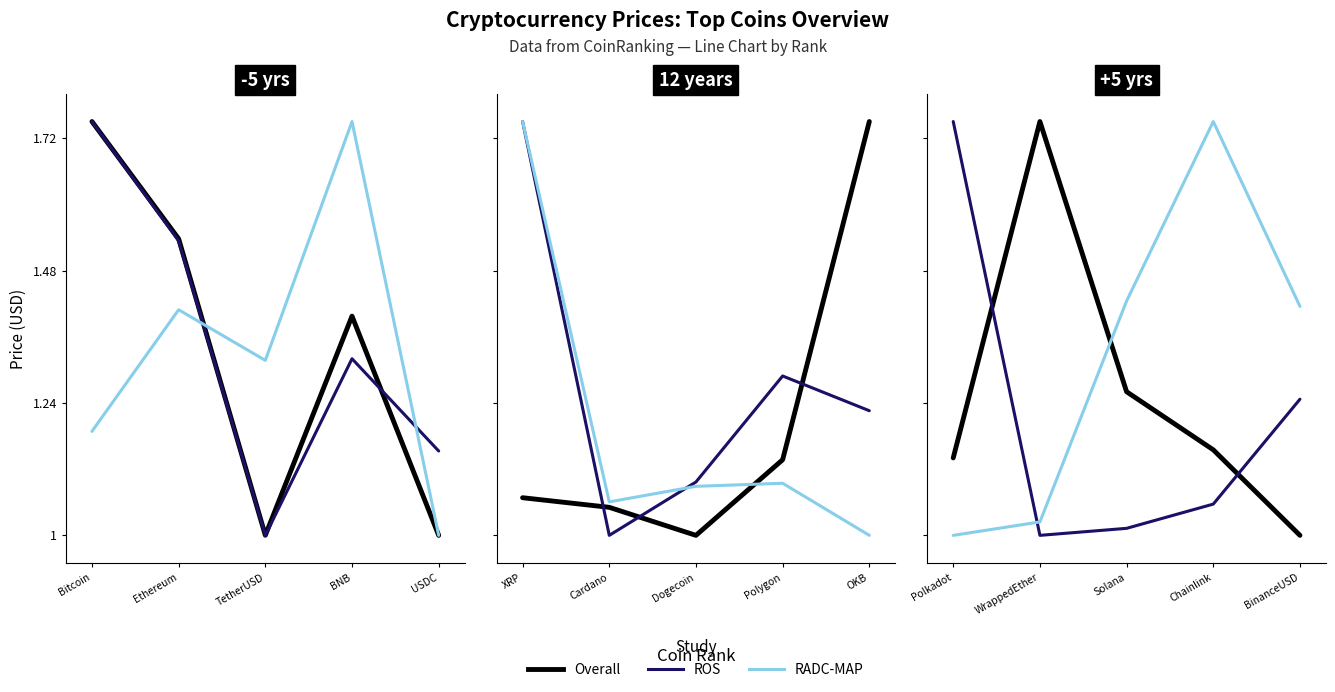

True or false: Overall has more than 2 interior local peaks.

False